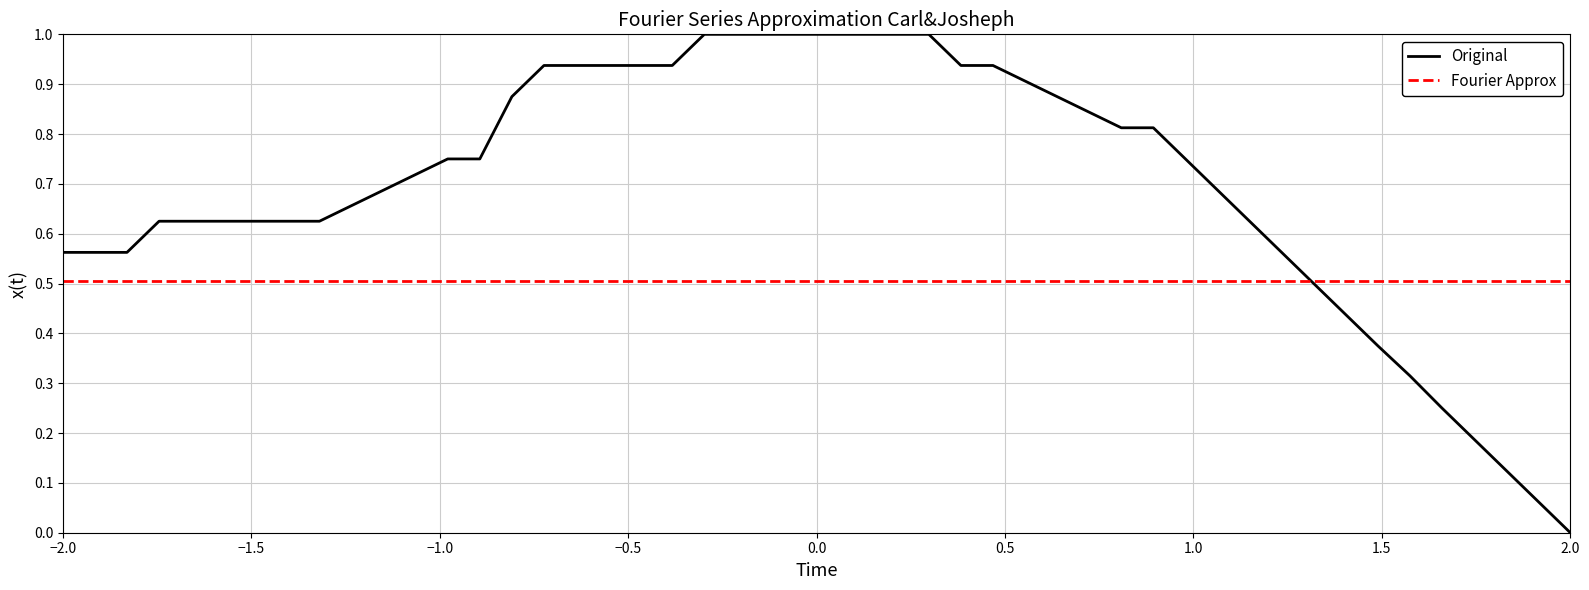

Which series has the largest total across all categories?

Original